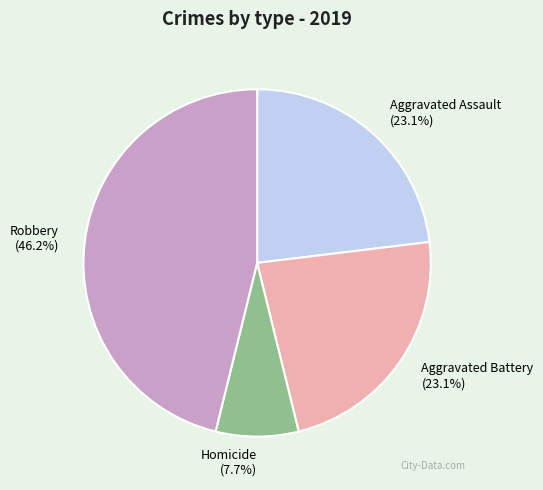

To the nearest percent, what portion does Aggravated Battery represent?

23%